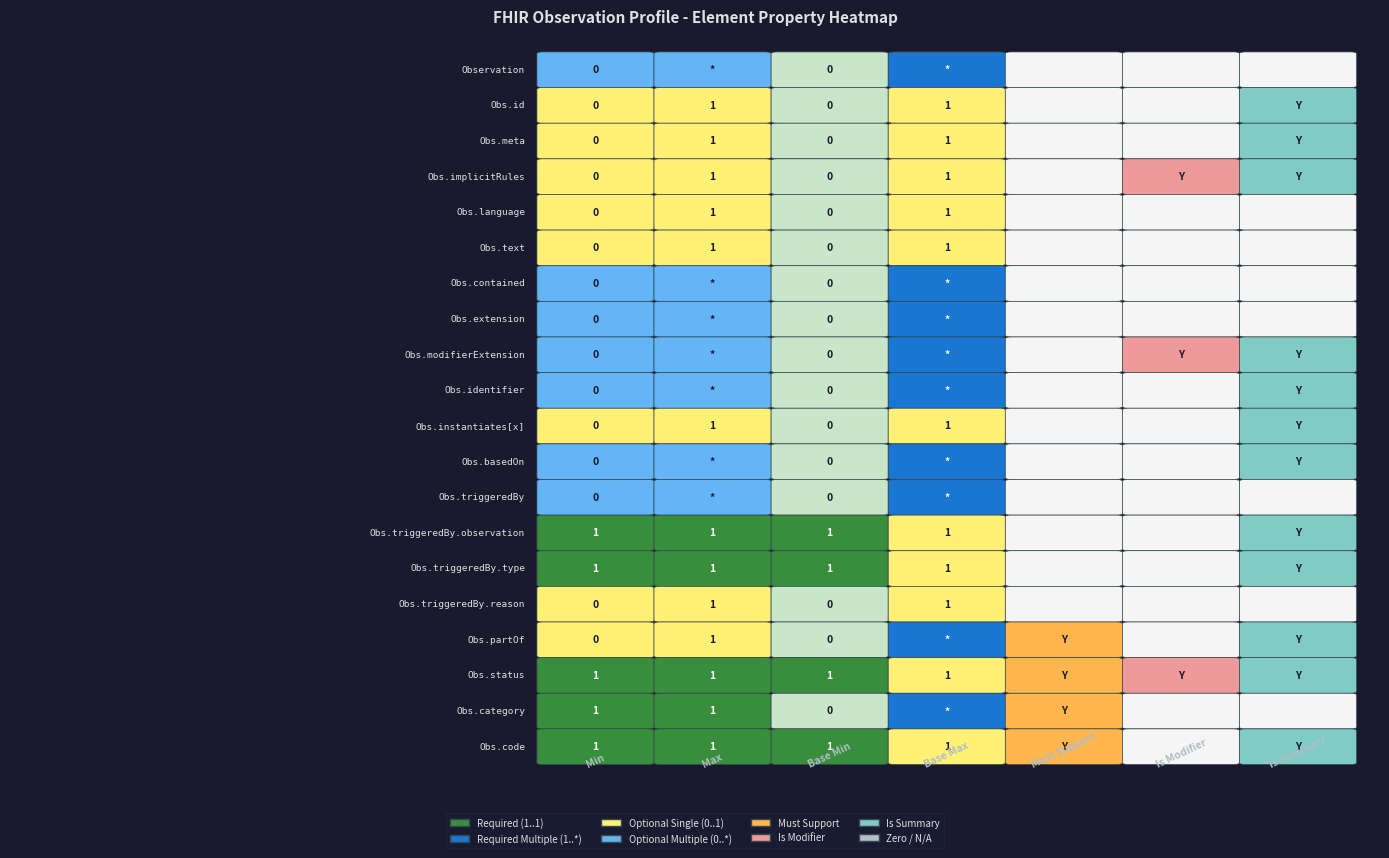

Reading left to right, transcribe all the data shown in this chart.

Observation: 0	-1	0	-1	0	0	0
Observation.id: 0	1	0	1	0	0	1
Observation.meta: 0	1	0	1	0	0	1
Observation.implicitRules: 0	1	0	1	0	1	1
Observation.language: 0	1	0	1	0	0	0
Observation.text: 0	1	0	1	0	0	0
Observation.contained: 0	-1	0	-1	0	0	0
Observation.extension: 0	-1	0	-1	0	0	0
Observation.modifierExtension: 0	-1	0	-1	0	1	1
Observation.identifier: 0	-1	0	-1	0	0	1
Observation.instantiates[x]: 0	1	0	1	0	0	1
Observation.basedOn: 0	-1	0	-1	0	0	1
Observation.triggeredBy: 0	-1	0	-1	0	0	0
Observation.triggeredBy.observation: 1	1	1	1	0	0	1
Observation.triggeredBy.type: 1	1	1	1	0	0	1
Observation.triggeredBy.reason: 0	1	0	1	0	0	0
Observation.partOf: 0	1	0	-1	1	0	1
Observation.status: 1	1	1	1	1	1	1
Observation.category: 1	1	0	-1	1	0	0
Observation.code: 1	1	1	1	1	0	1